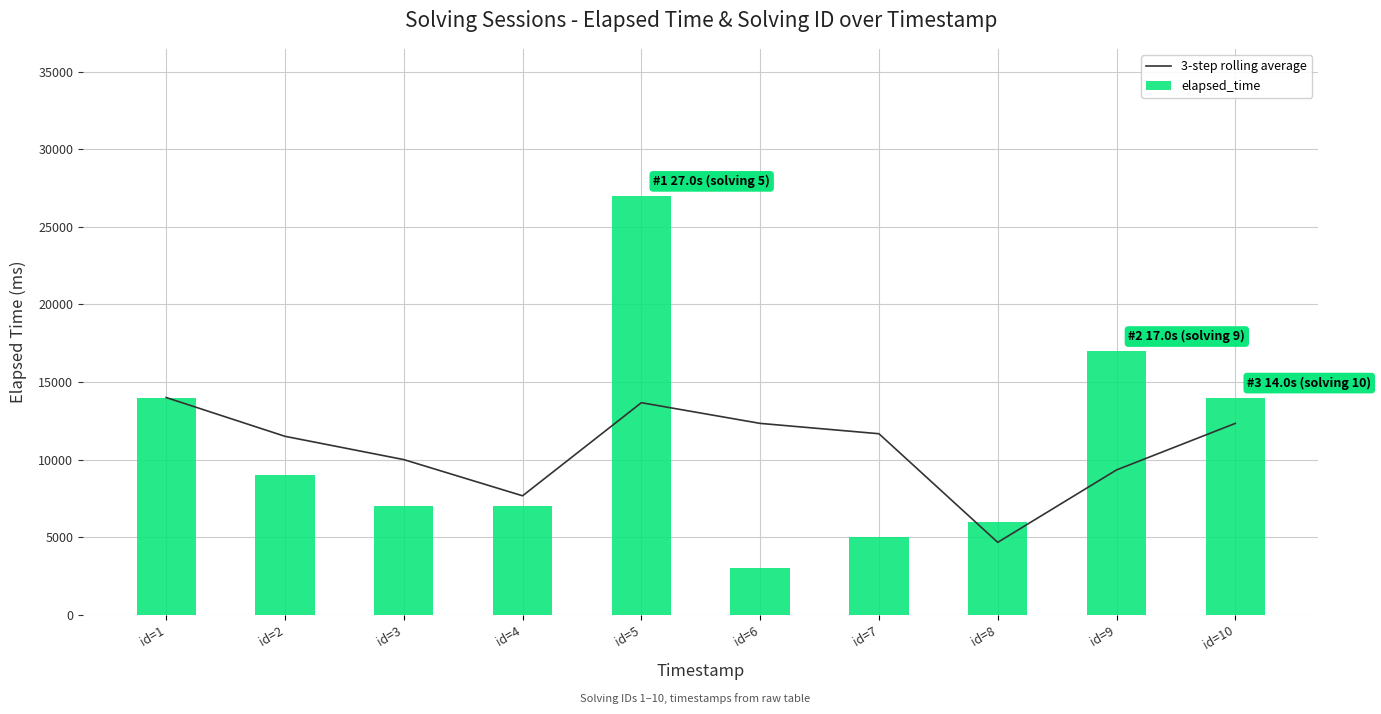

Reading right to left, extract all data points from this chart.

3-step rolling average: id=10=12333.3	id=9=9333.3	id=8=4666.7	id=7=11666.7	id=6=12333.3	id=5=13666.7	id=4=7666.7	id=3=10000.0	id=2=11500.0	id=1=14000.0
elapsed_time: id=10=14000.0	id=9=17000.0	id=8=6000.0	id=7=5000.0	id=6=3000.0	id=5=27000.0	id=4=7000.0	id=3=7000.0	id=2=9000.0	id=1=14000.0